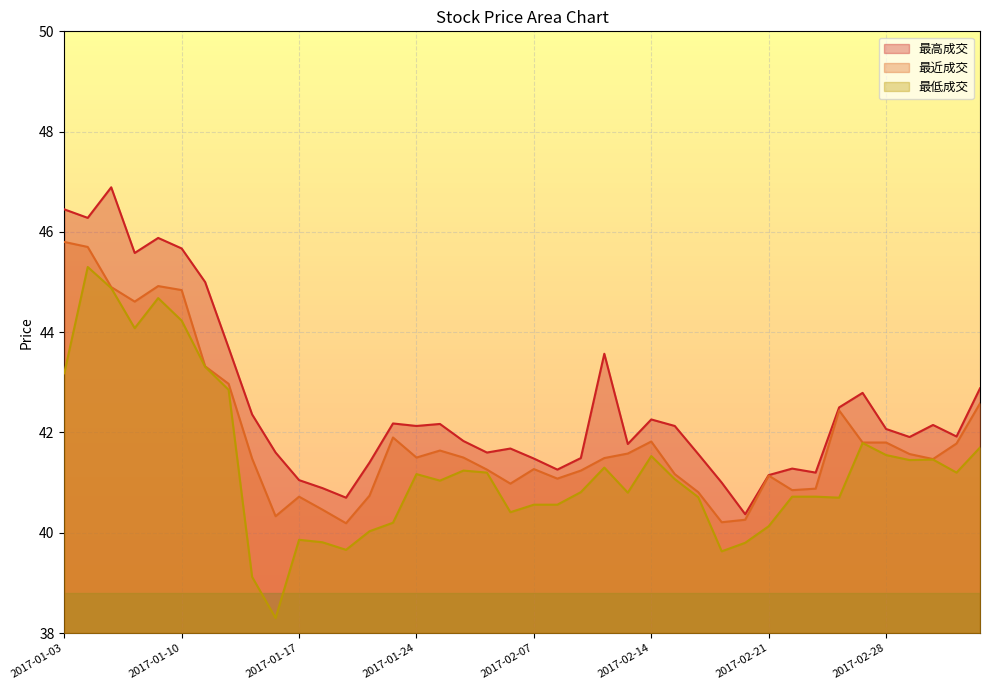

Does the chart display data point markers on the line(s)?

No